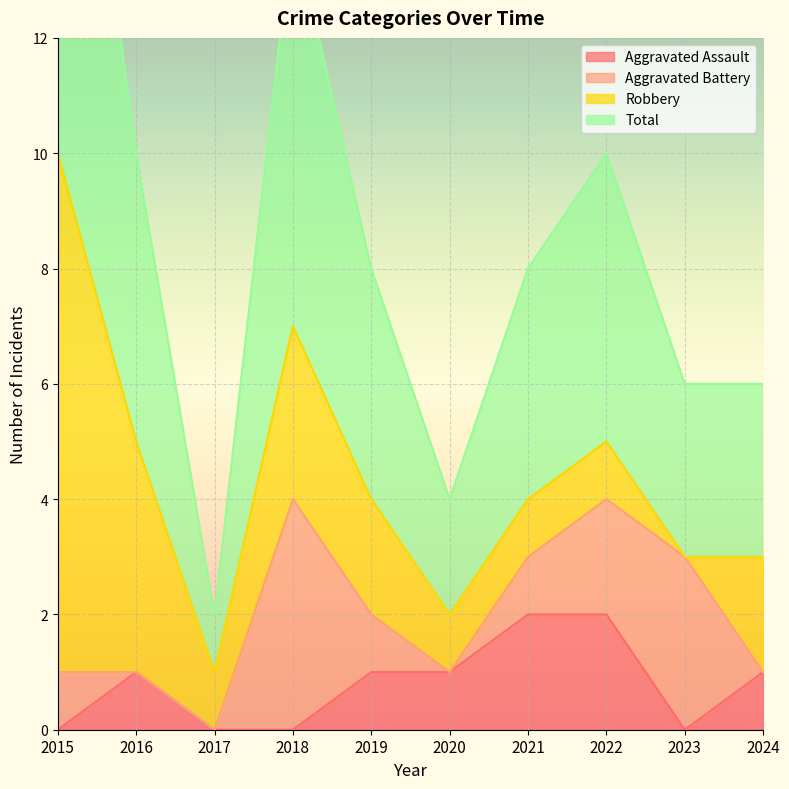

True or false: Aggravated Assault has a value of 2 at 2022.

True